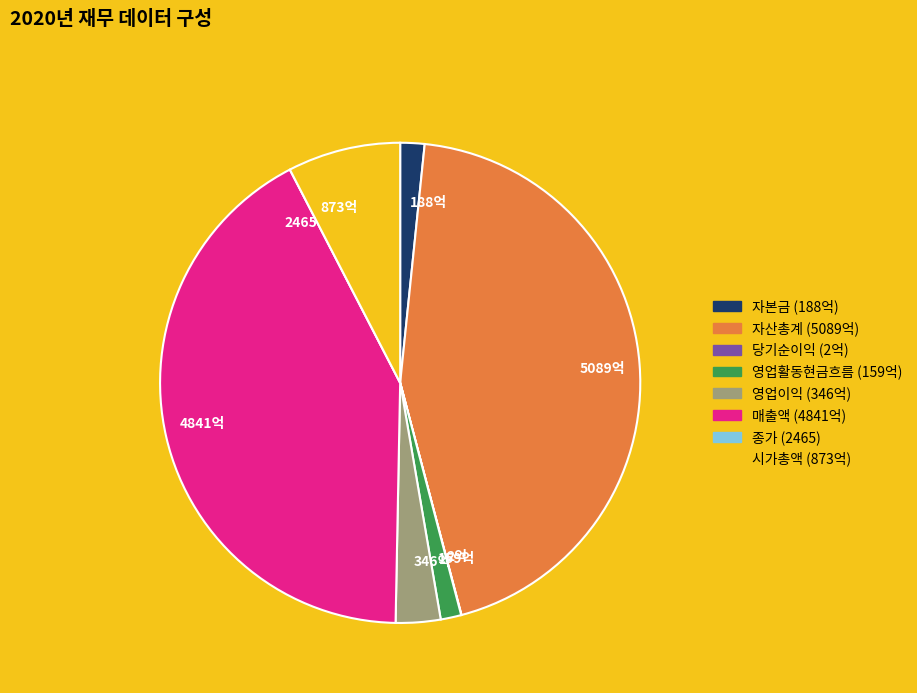

Is it true that 346억 is 3% of the pie?

True